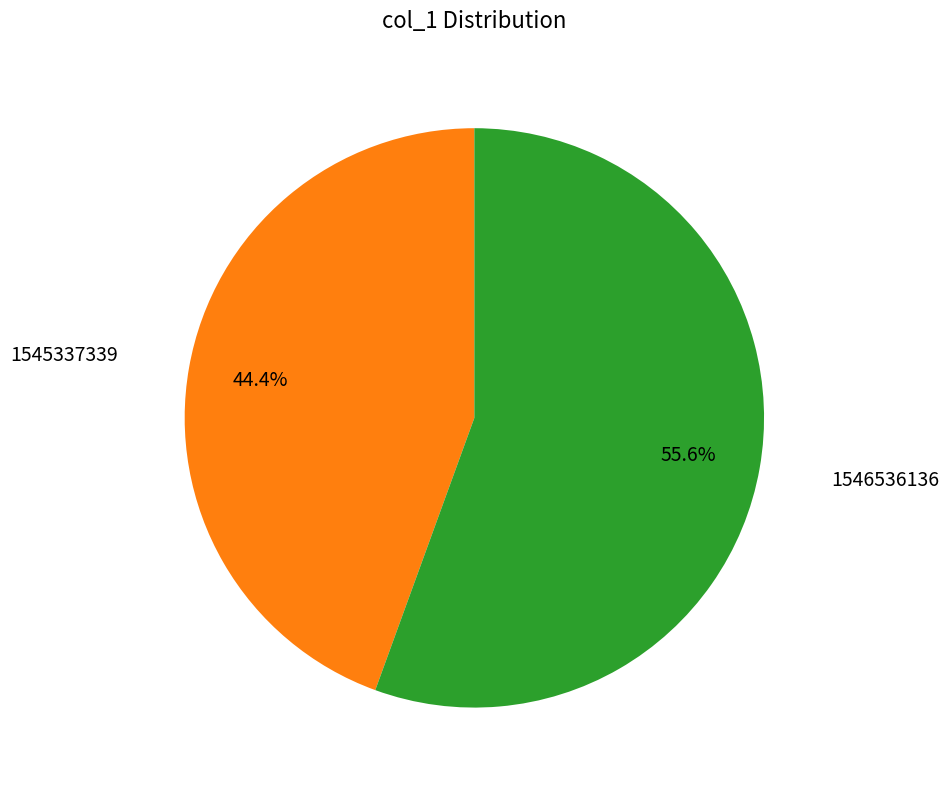

Approximately how many times larger is the value at 1545337339 compared to 1546536136?

0.8